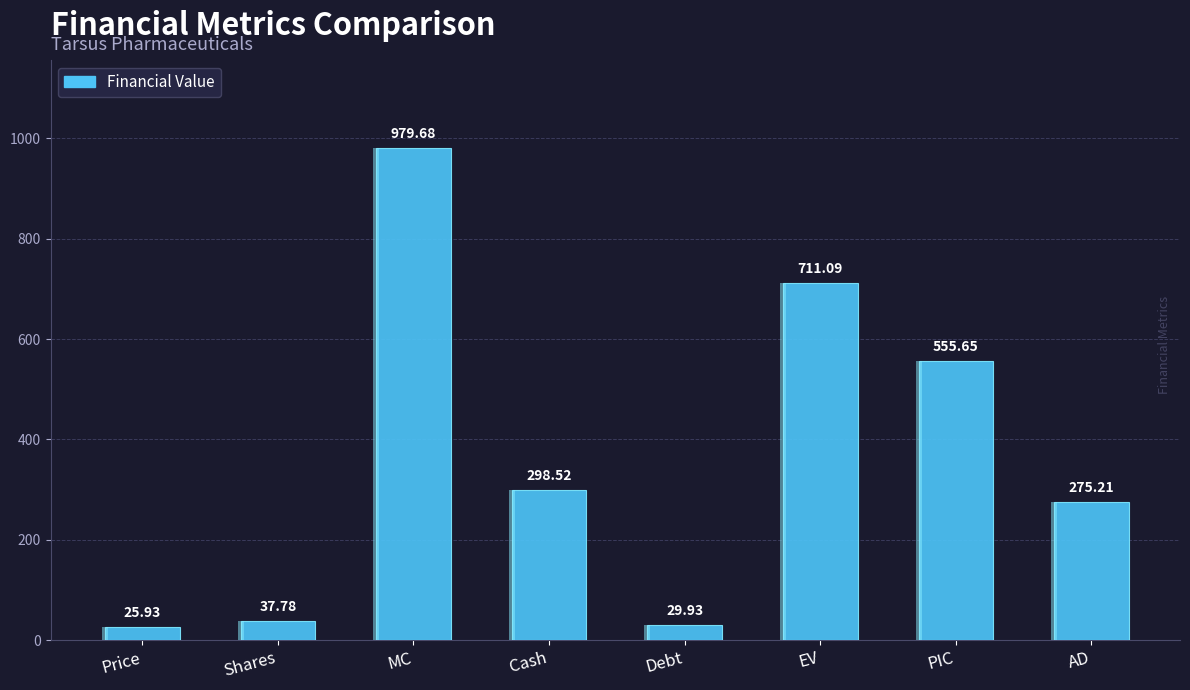

At which category does the chart reach its minimum across all series?

Price